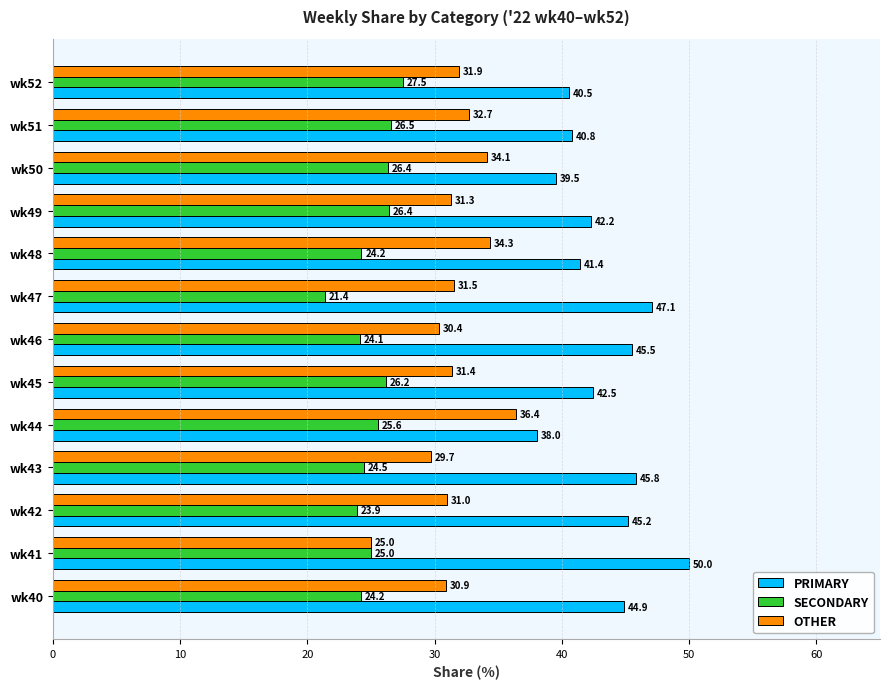

The OTHER series shows 30.9 at wk40. True or false?

True